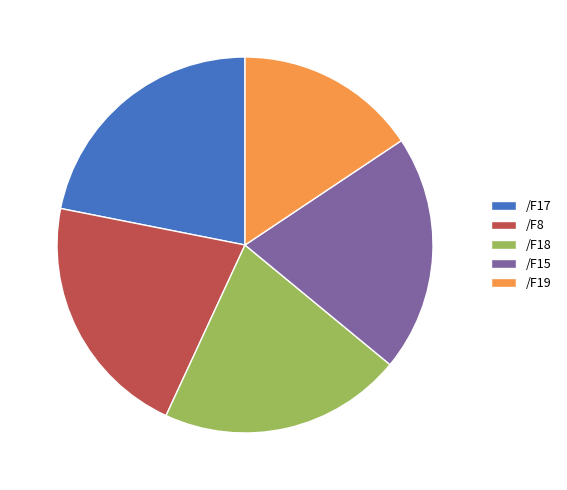

Which category has the smallest portion of the pie?

/F19